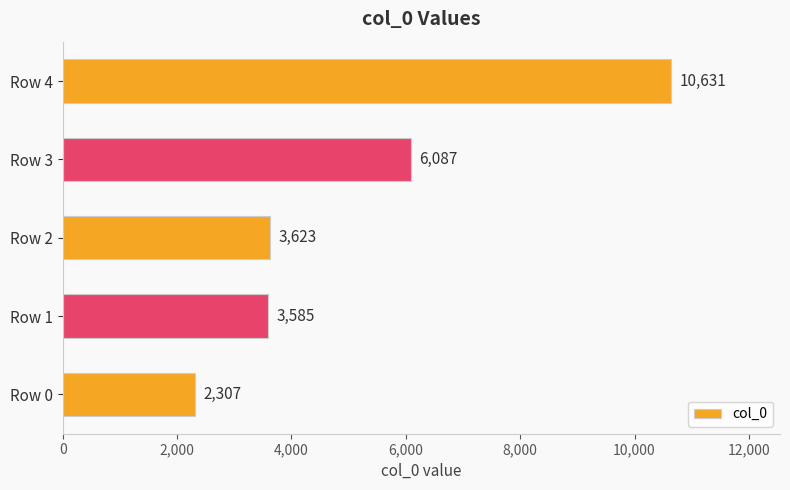

What is the difference between the maximum and minimum values?

8324